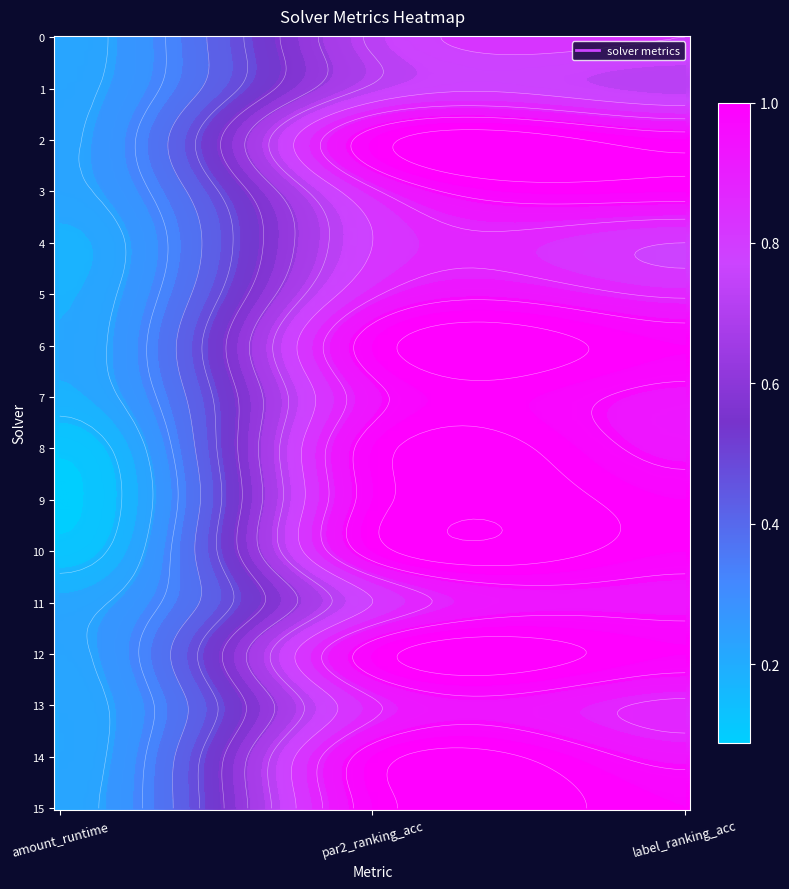

What is the average value of the 10 series?

0.7